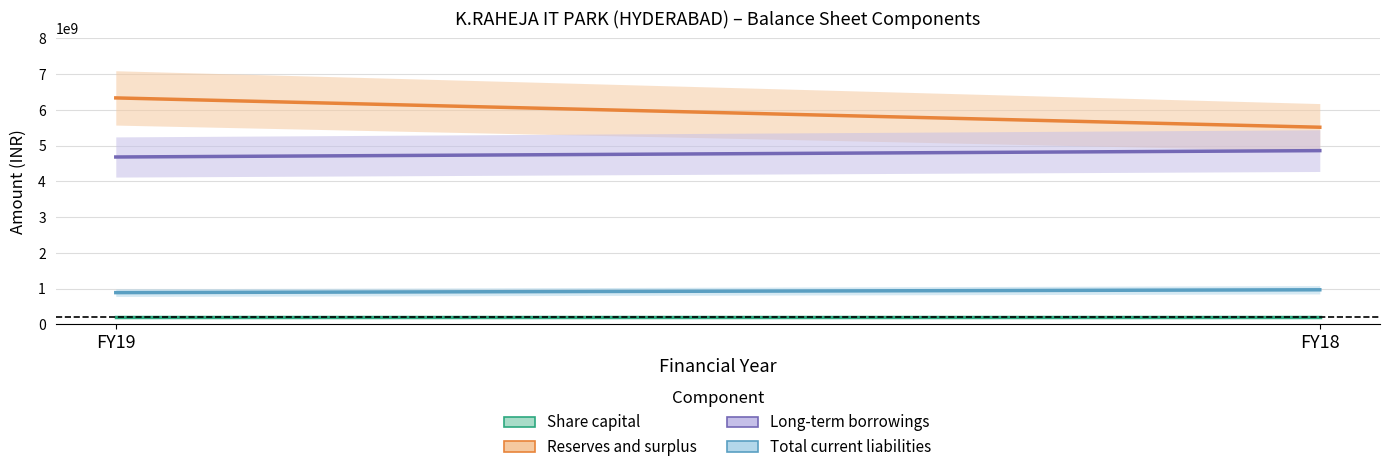

Which series changed the most between FY19 and FY18?

Reserves and surplus